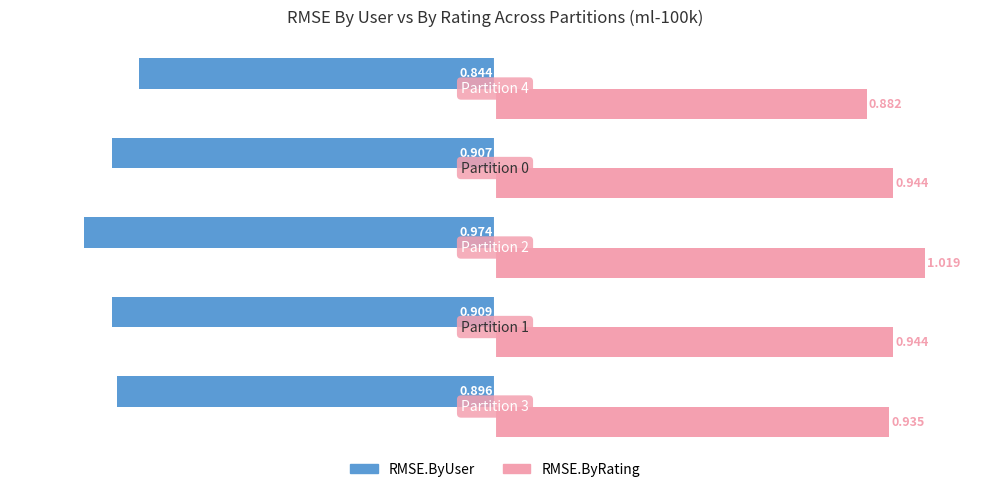

How many data points does each series have?

5